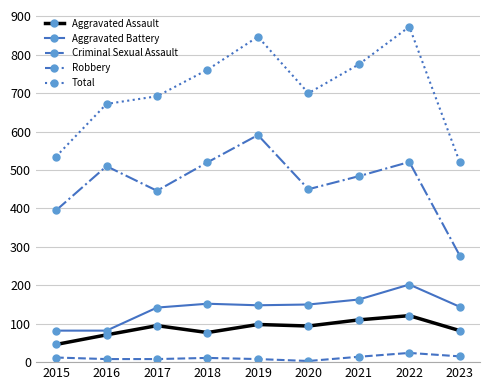

True or false: Total has a value of 488 at 2018.

False